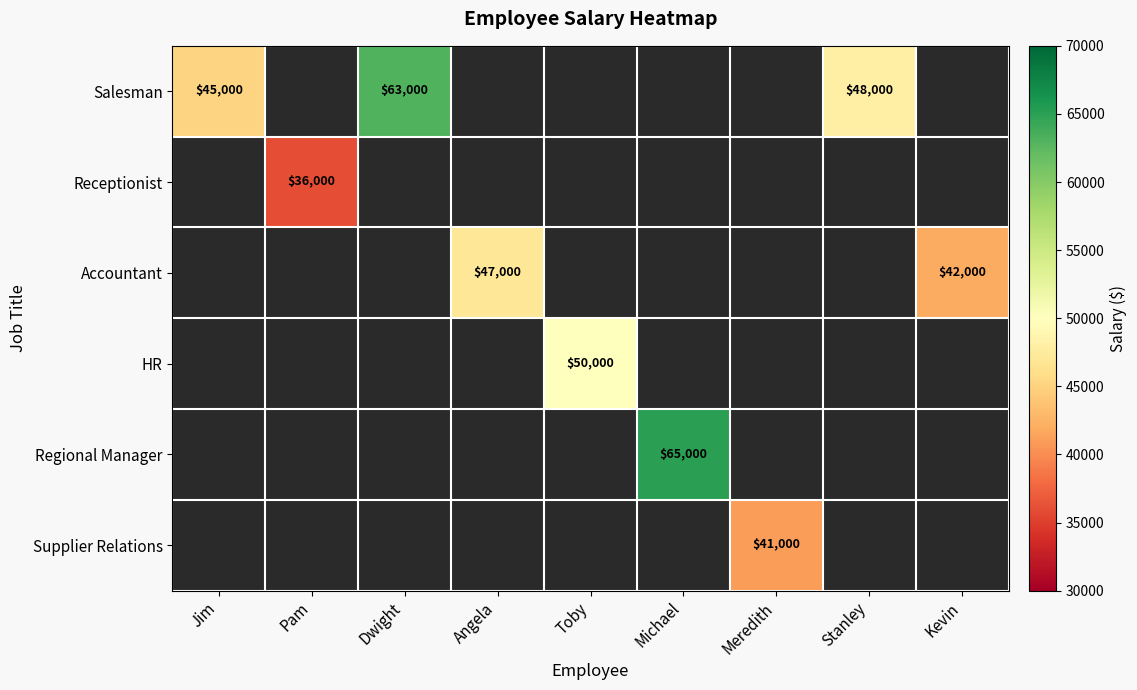

The value of Regional Manager at Michael is 65000. True or false?

True